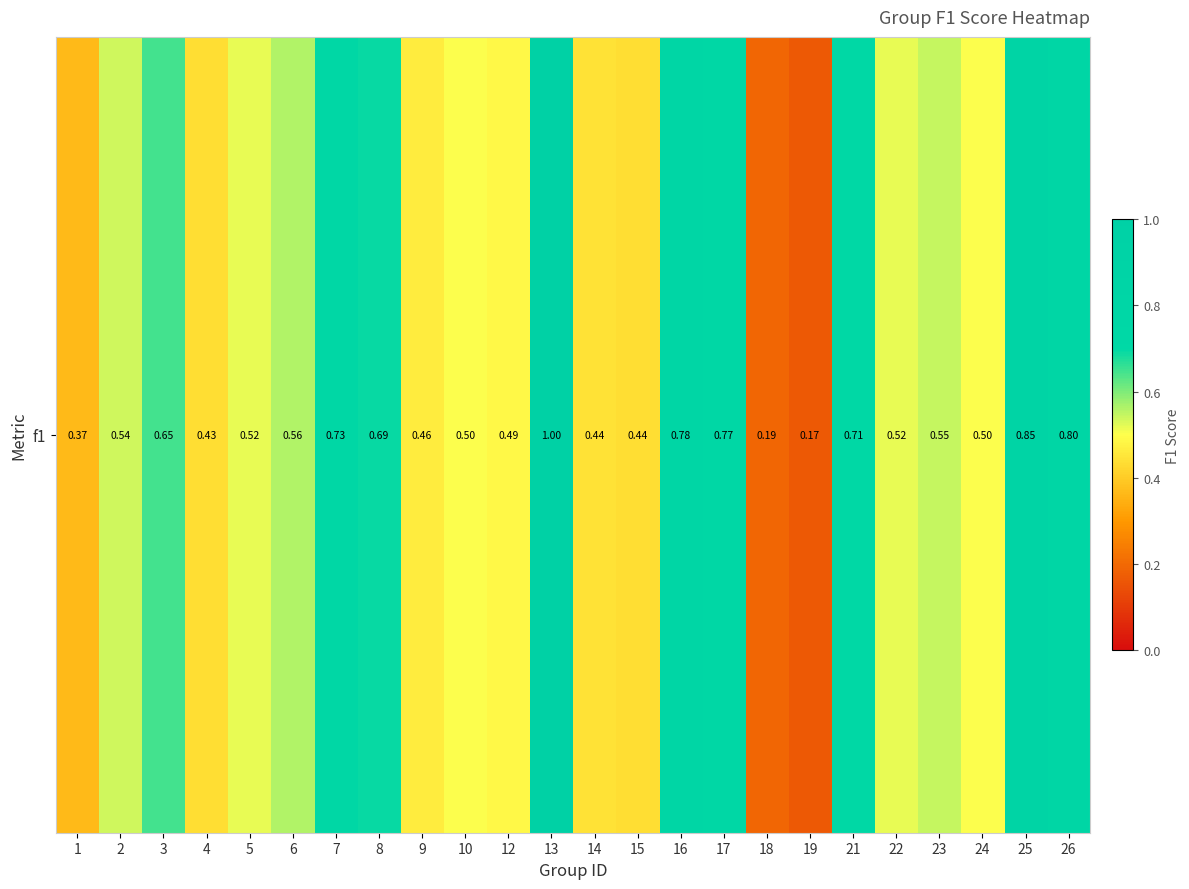

List the labels in order of value, smallest first.

19, 18, 1, 4, 15, 14, 9, 12, 10, 24, 5, 22, 2, 23, 6, 3, 8, 21, 7, 17, 16, 26, 25, 13